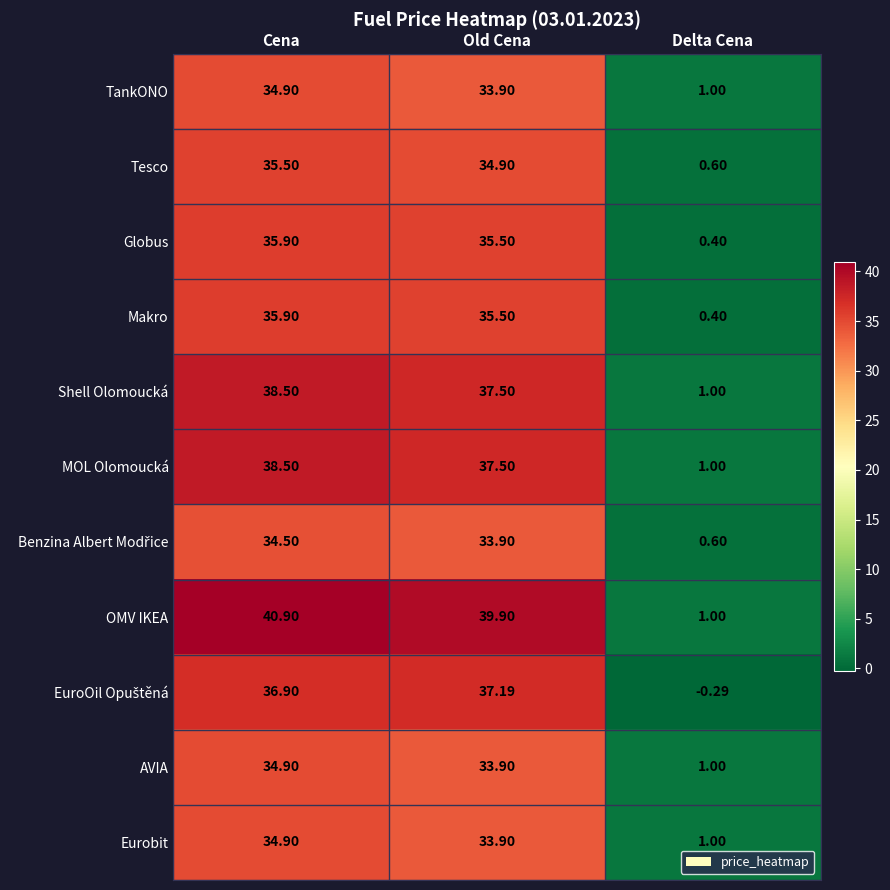

Which series has the largest total across all categories?

OMV IKEA